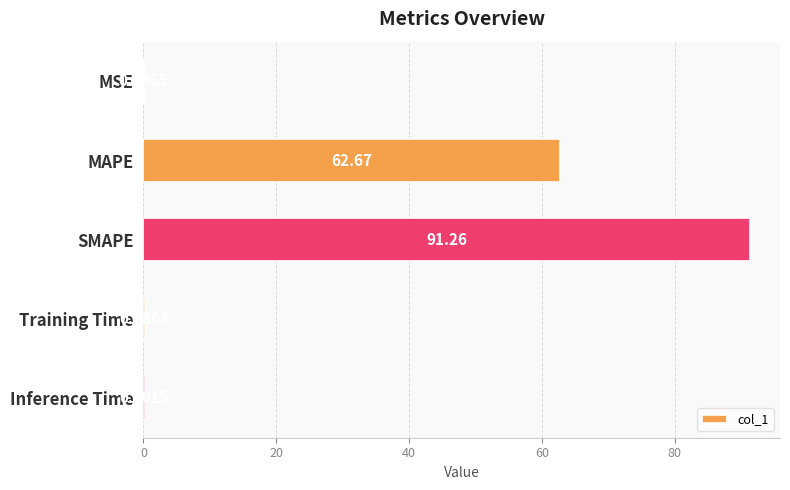

At which label is the value closest to 45?

MAPE